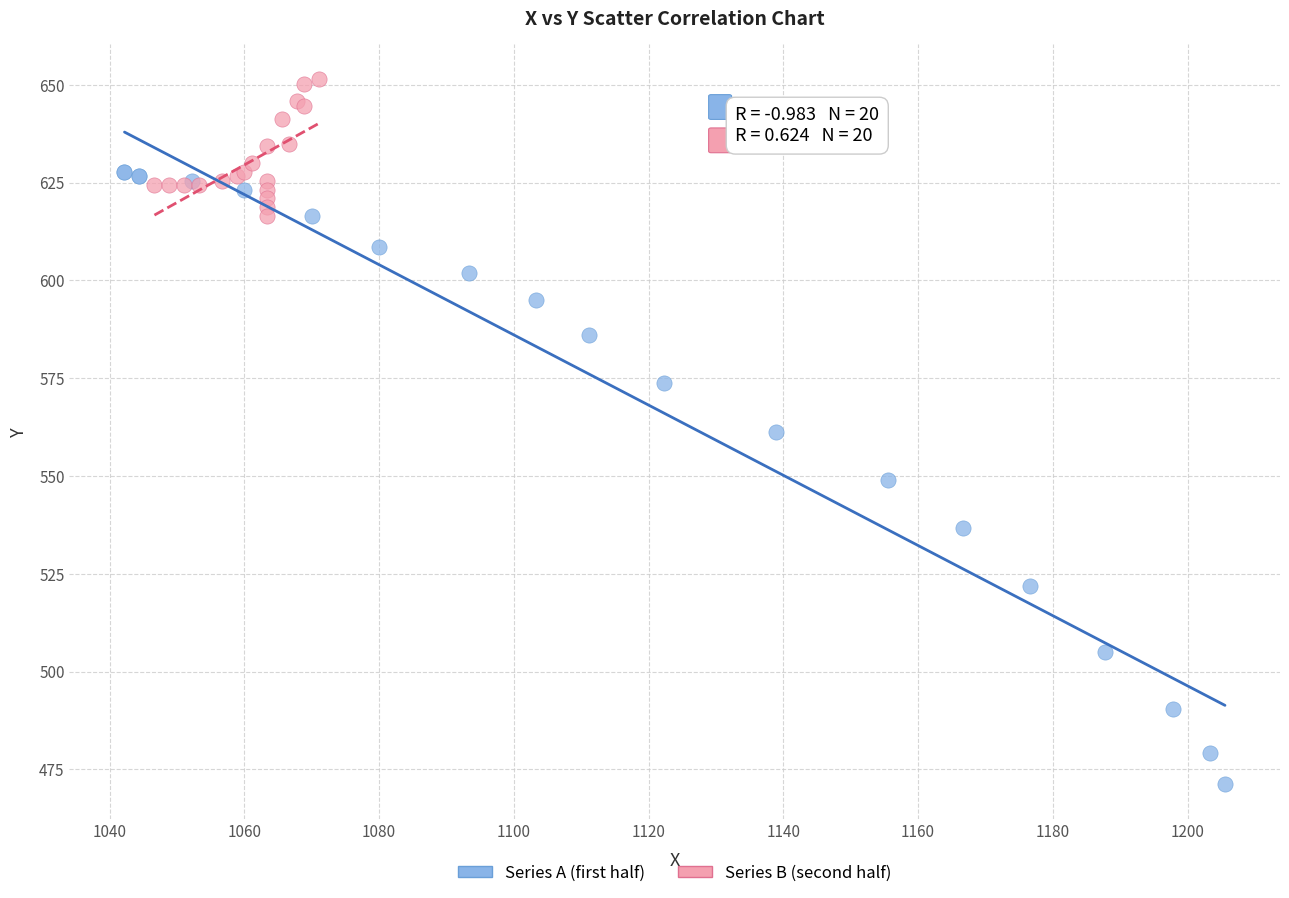

Which series has the widest spread of Y values?

Series A (first half)